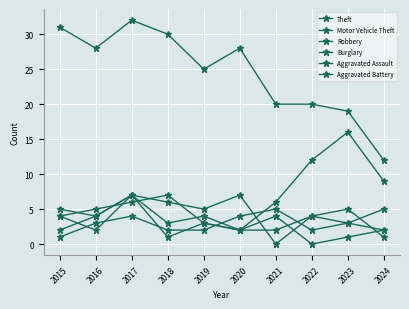

How many positive values does the Burglary series have?

9